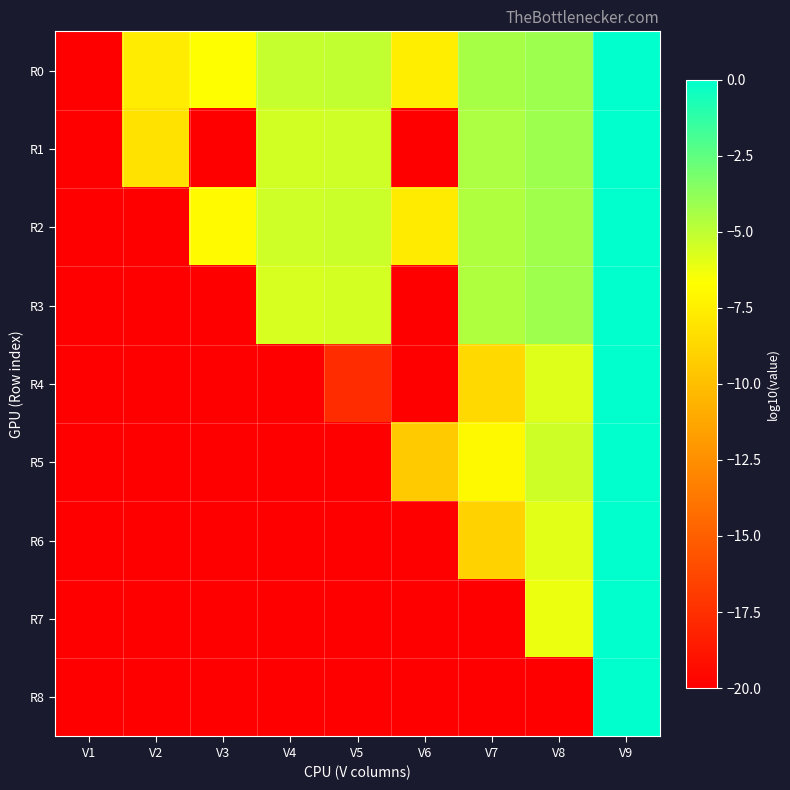

At V6, list the series in order from smallest to largest.

R1, R3, R4, R6, R7, R8, R5, R2, R0